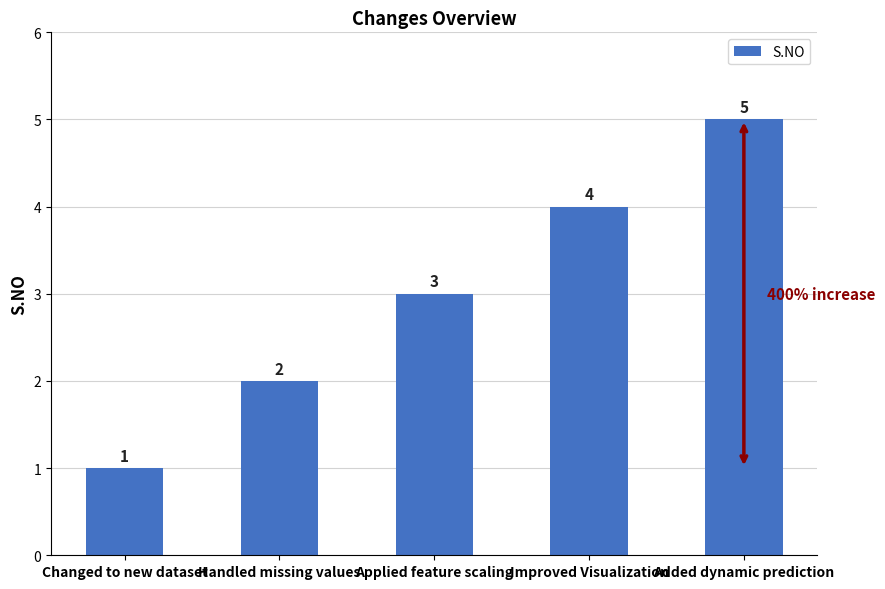

Is it true that the value at Changed to new dataset is 2?

False